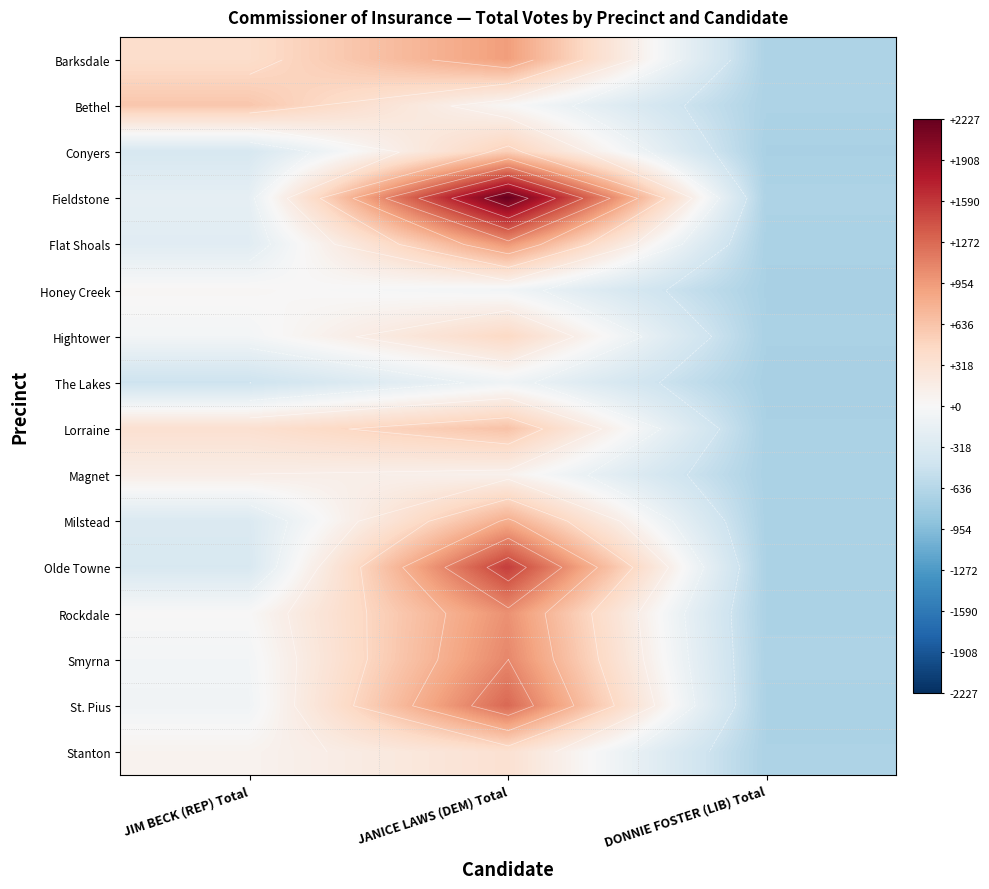

What is the average value of the Olde Towne series?

164.9